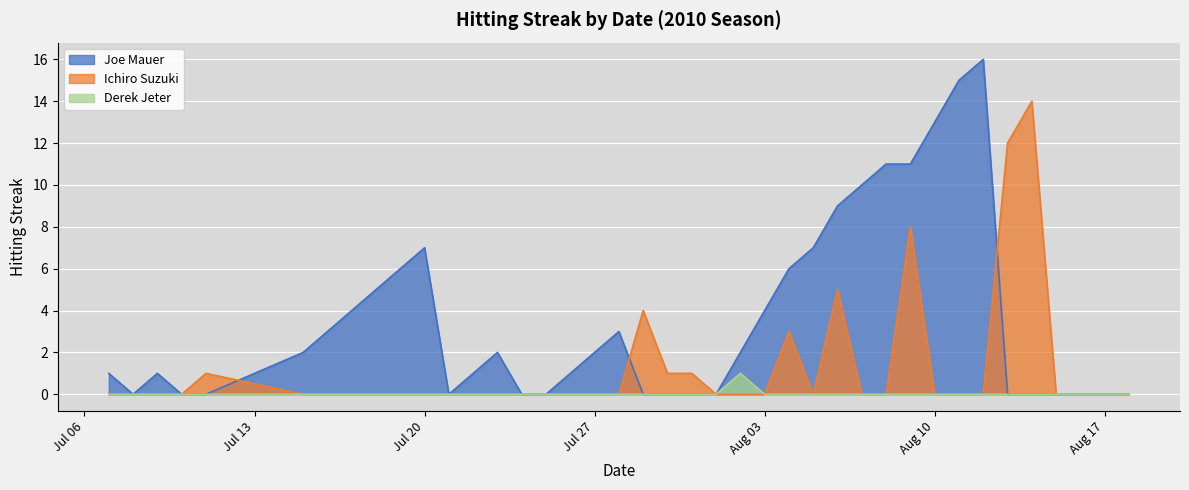

Which series has the widest spread of values?

Joe Mauer